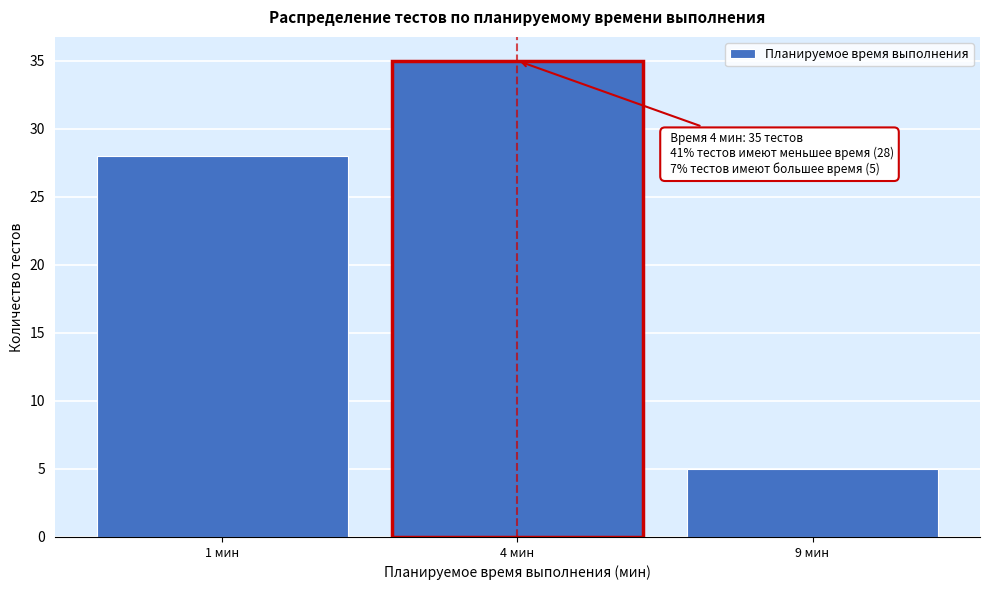

Reading left to right, what are all the values shown in this chart?

28	35	5